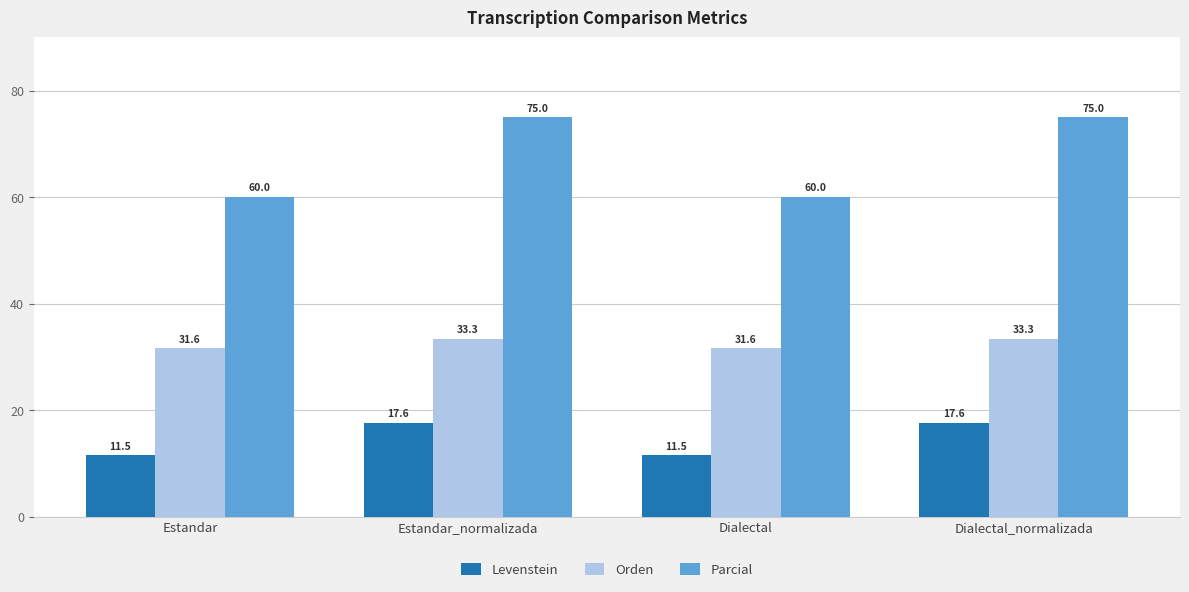

Is it true that Parcial equals 60.0 at Dialectal?

True